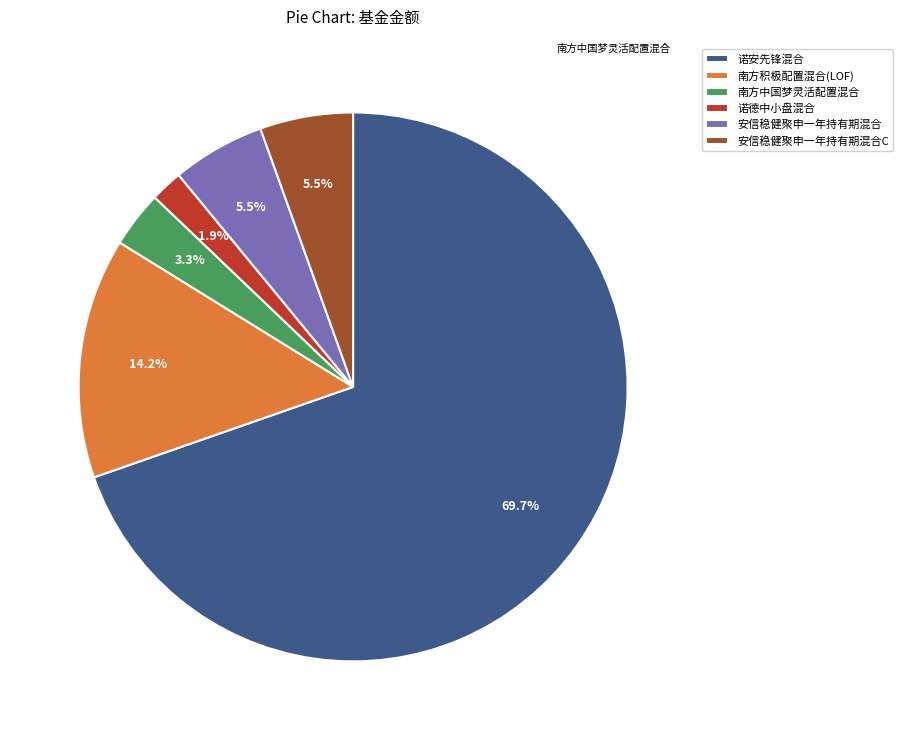

To the nearest percent, what is the difference between the 安信稳健聚申一年持有期混合 and 南方中国梦灵活配置混合 slice percentages?

2%